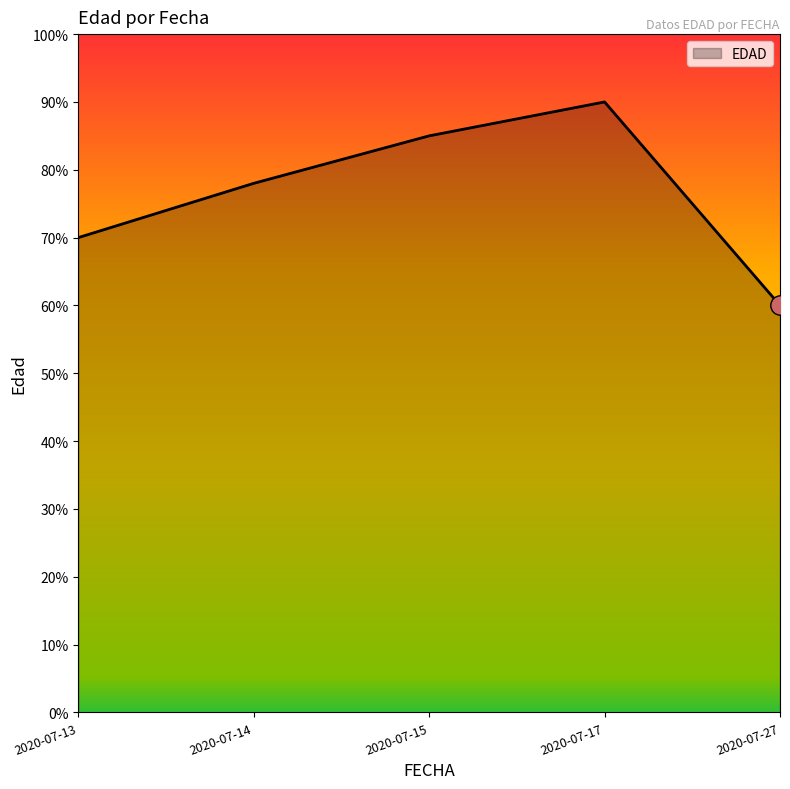

Which label corresponds to the smallest value in the chart?

2020-07-27